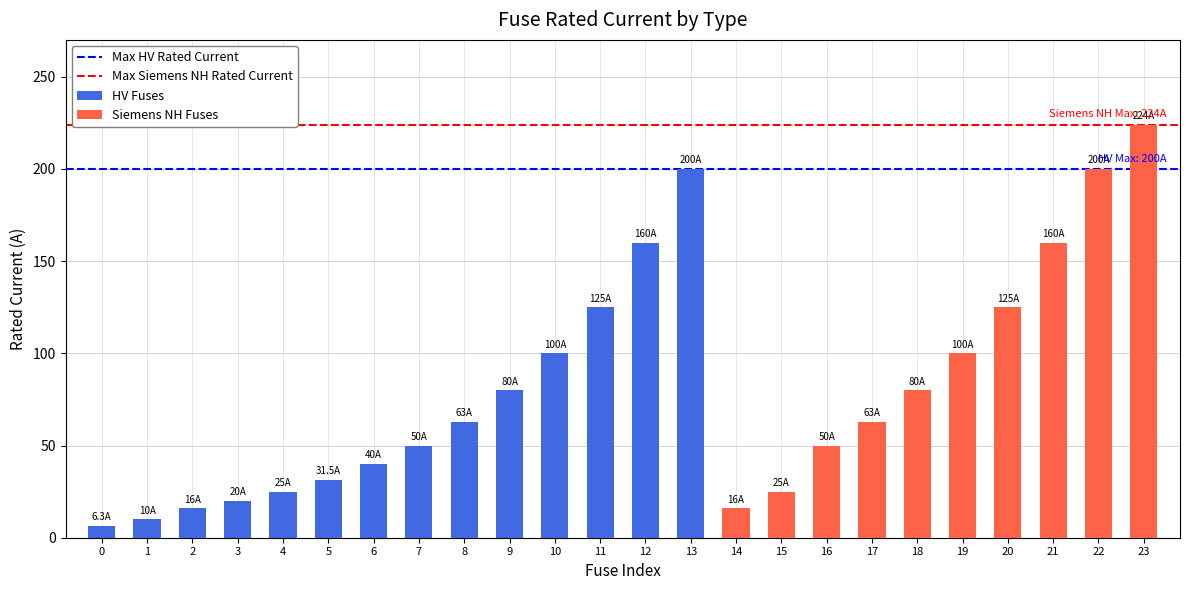

Count the number of categories in the chart.

24